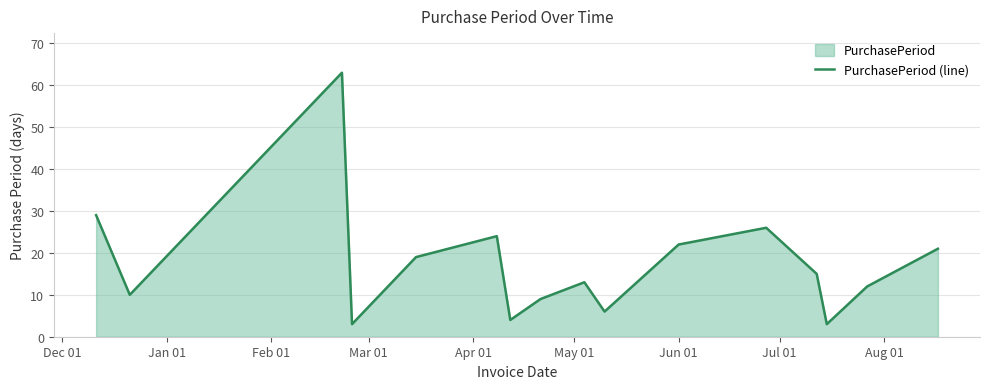

True or false: the data has more than 0 interior local peaks.

True